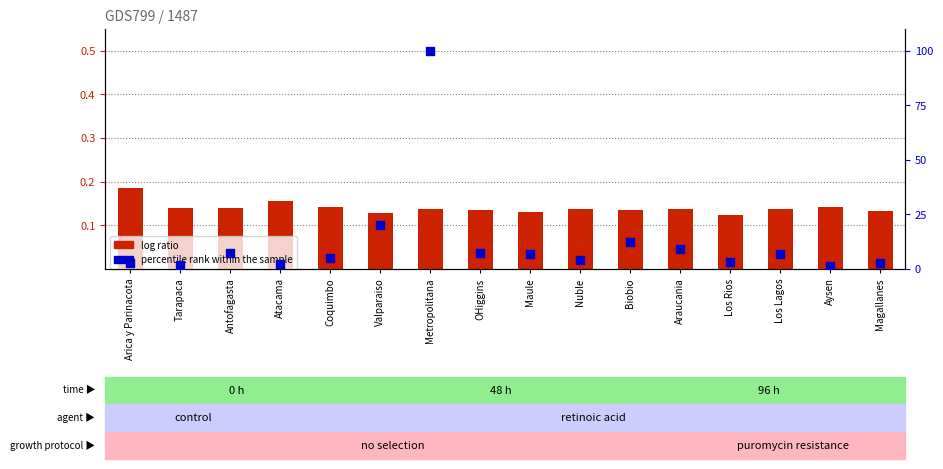

What are all the series names shown in the legend?

log ratio, percentile rank within the sample